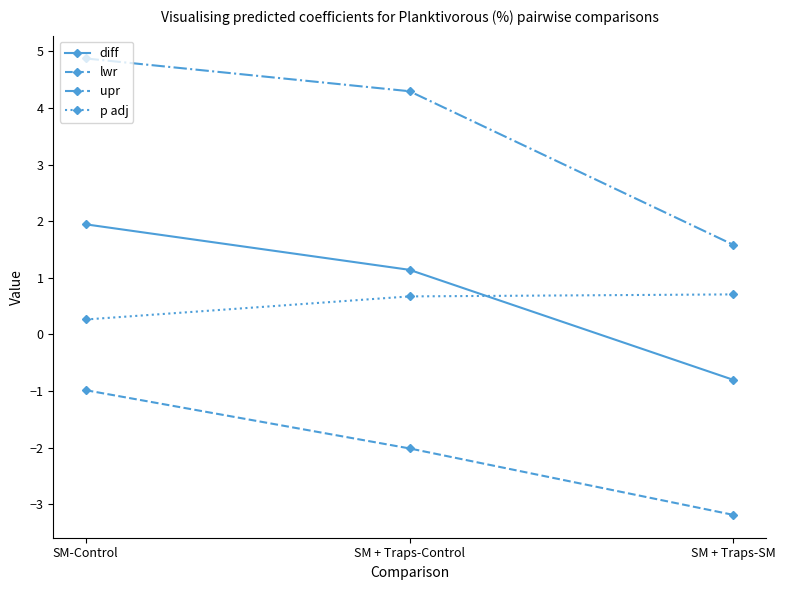

What is the label of the 2nd point from the right?

SM + Traps-Control